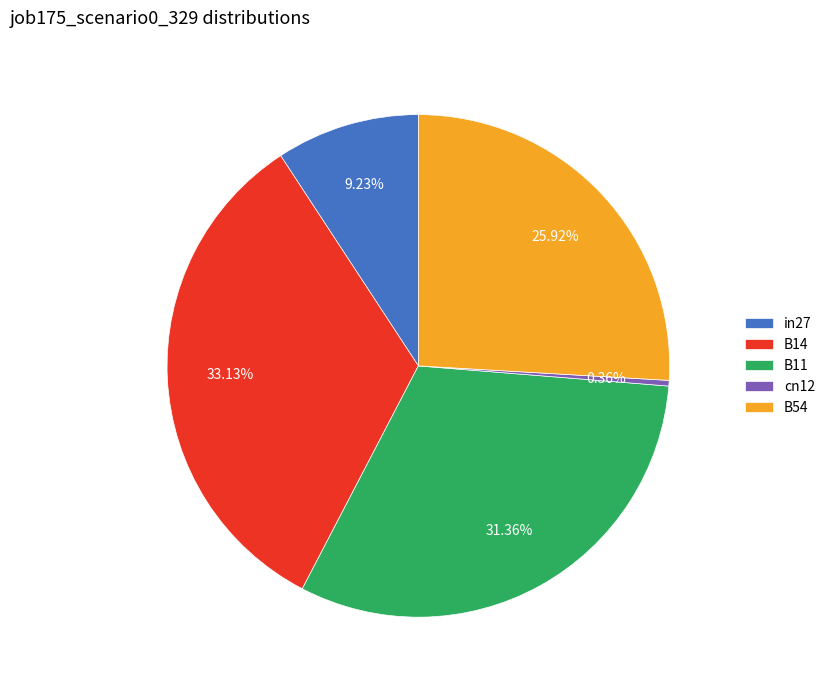

To the nearest percent, what is the difference between the largest and smallest slice percentages?

33%